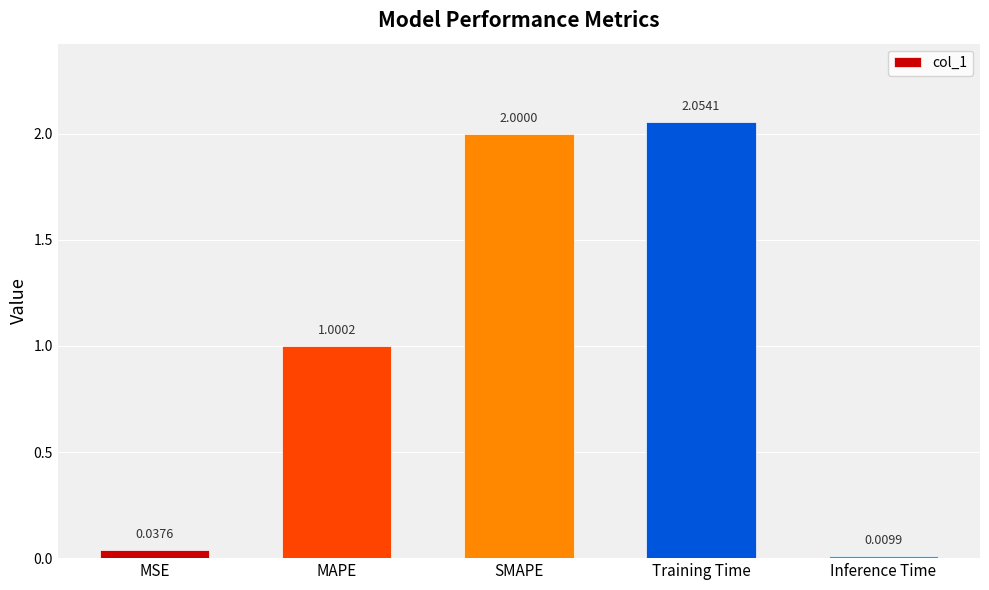

What is the difference between the maximum and second lowest values?

2.0